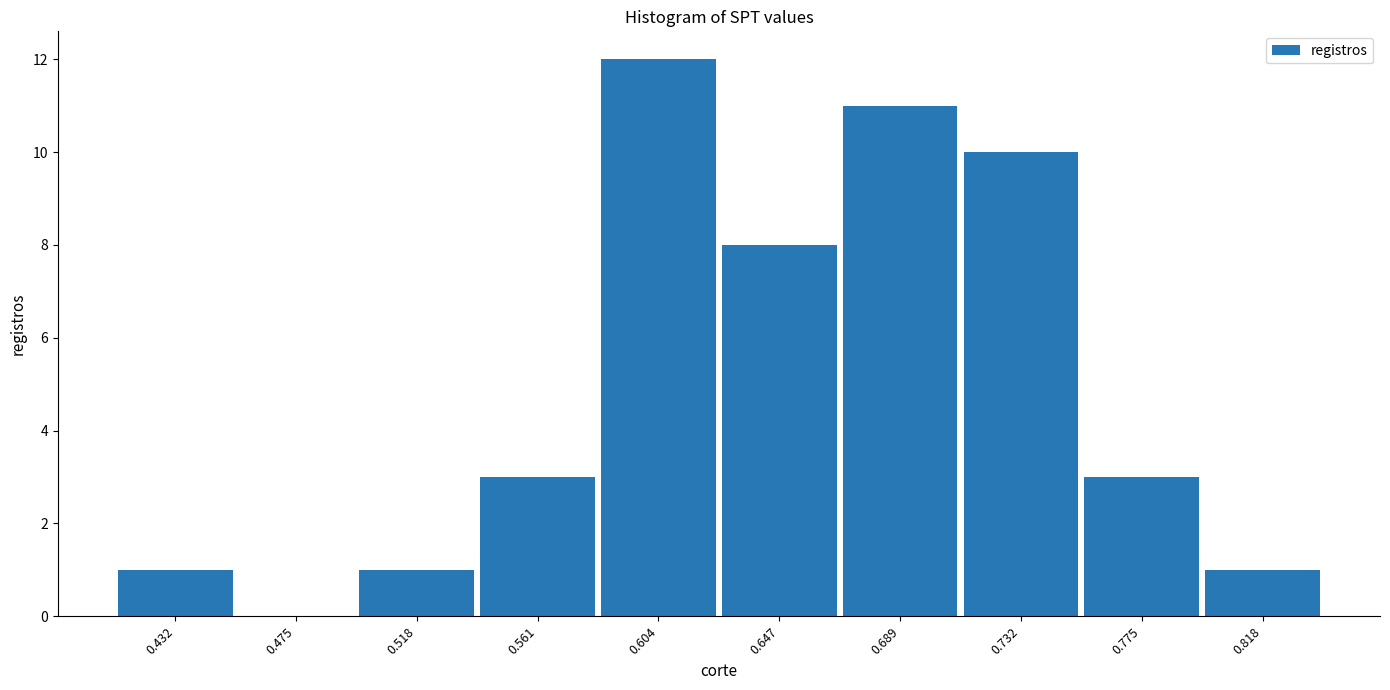

Reading left to right, list all the values displayed in this chart.

0.432=1	0.475=0	0.518=1	0.561=3	0.604=12	0.647=8	0.689=11	0.732=10	0.775=3	0.818=1